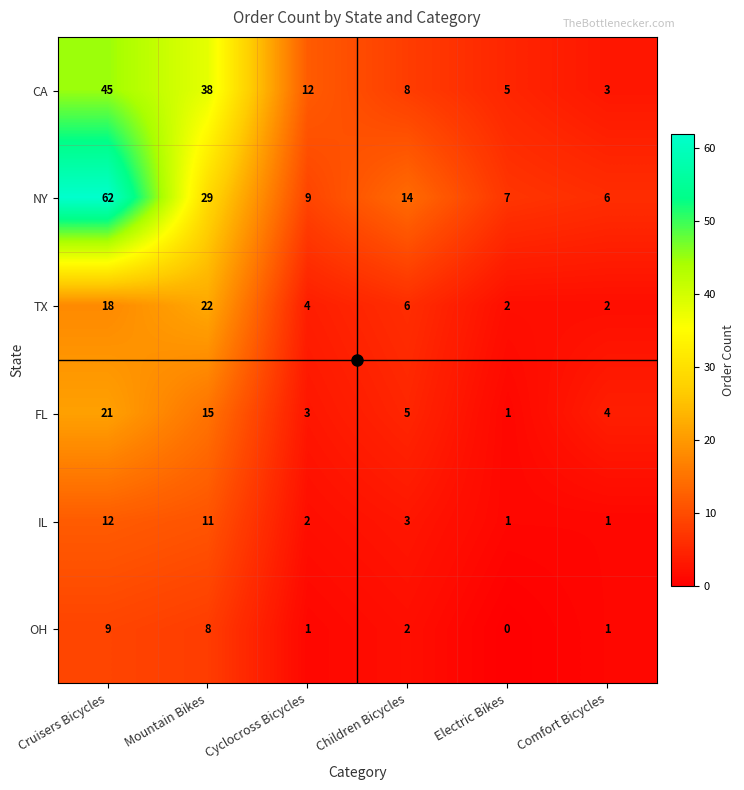

Count the number of categories in the chart.

6